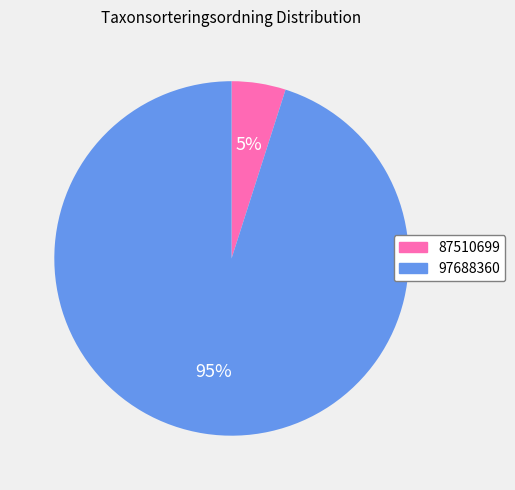

What percentage is the 87510699 slice, to the nearest percent?

5%